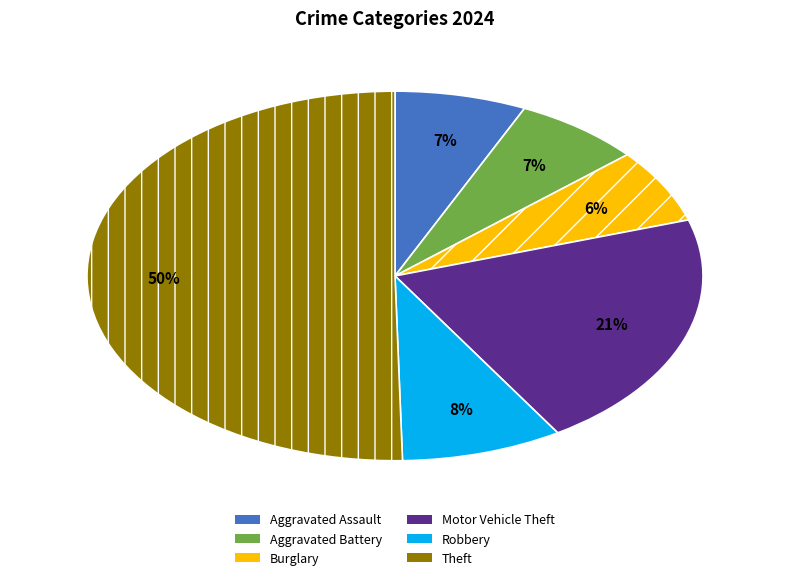

Count the number of slices in the pie.

6